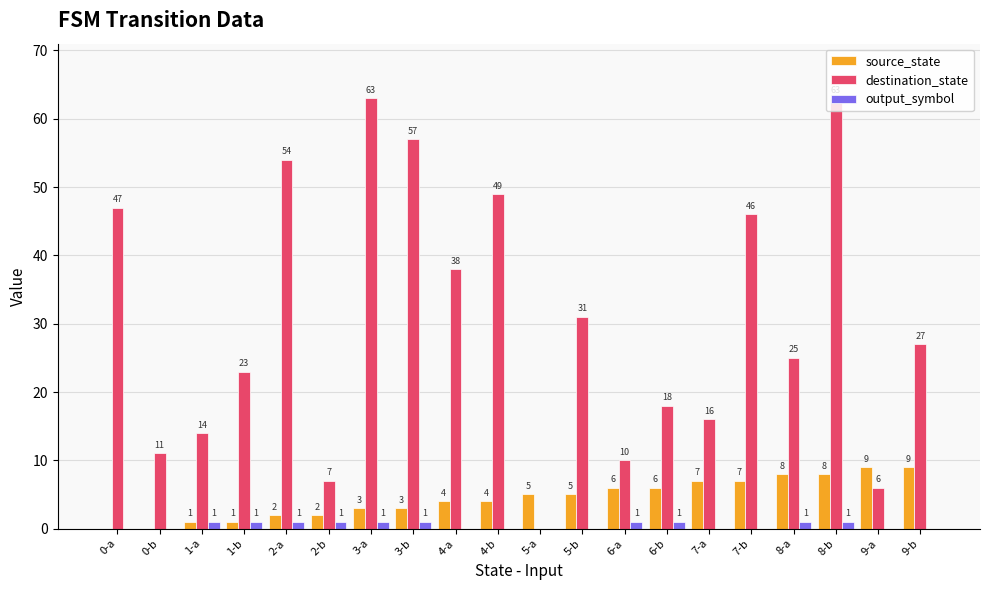

What is the greatest value displayed?

63